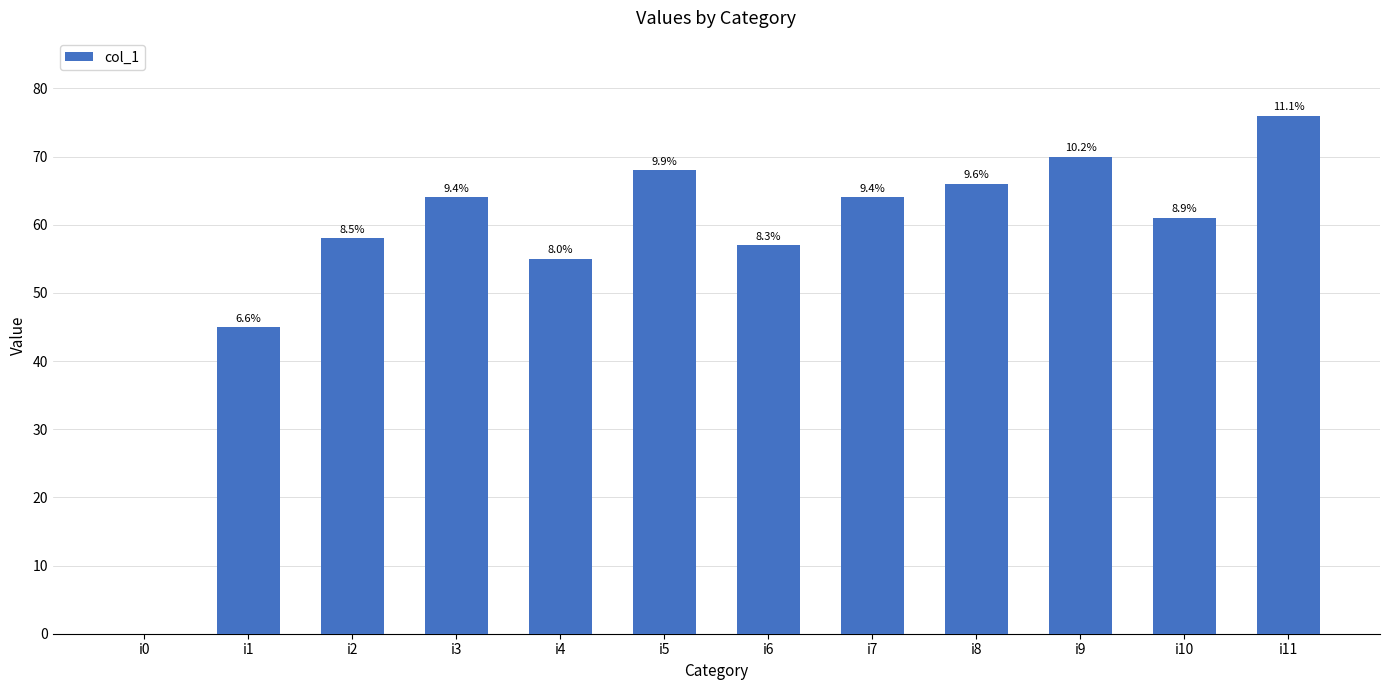

How many values exceed 64?

4